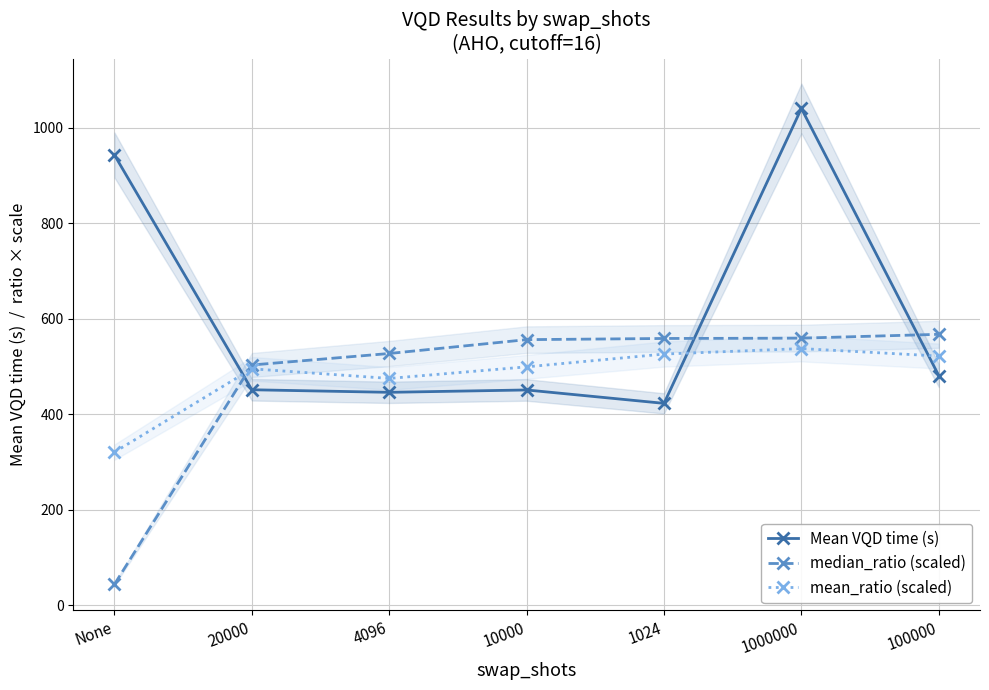

List the labels in order of Mean VQD time (s) value, smallest first.

1024, 4096, 10000, 20000, 100000, None, 1000000